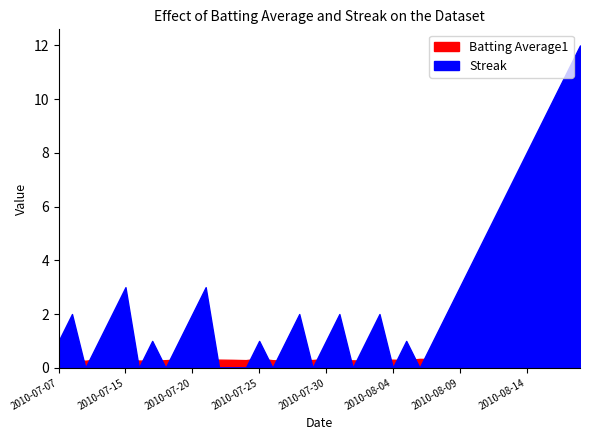

Reading left to right, extract all data points from this chart.

Batting Average1: 2010-07-07=0.4	2010-07-08=0.3	2010-07-09=0.3	2010-07-10=0.3	2010-07-11=0.3	2010-07-15=0.3	2010-07-16=0.3	2010-07-17=0.3	2010-07-18=0.3	2010-07-19=0.3	2010-07-20=0.4	2010-07-21=0.3	2010-07-22=0.3	2010-07-23=0.3	2010-07-24=0.3	2010-07-25=0.3	2010-07-26=0.3	2010-07-27=0.3	2010-07-28=0.3	2010-07-29=0.3	2010-07-30=0.3	2010-07-31=0.3	2010-08-01=0.3	2010-08-02=0.3	2010-08-03=0.3	2010-08-04=0.3	2010-08-05=0.3	2010-08-06=0.3	2010-08-07=0.3	2010-08-08=0.3	2010-08-09=0.3	2010-08-10=0.3	2010-08-11=0.3	2010-08-12=0.3	2010-08-13=0.4	2010-08-14=0.3	2010-08-15=0.3	2010-08-16=0.3	2010-08-17=0.3	2010-08-18=0.3
Streak: 2010-07-07=1.0	2010-07-08=2.0	2010-07-09=0.0	2010-07-10=1.0	2010-07-11=2.0	2010-07-15=3.0	2010-07-16=0.0	2010-07-17=1.0	2010-07-18=0.0	2010-07-19=1.0	2010-07-20=2.0	2010-07-21=3.0	2010-07-22=0.0	2010-07-23=0.0	2010-07-24=0.0	2010-07-25=1.0	2010-07-26=0.0	2010-07-27=1.0	2010-07-28=2.0	2010-07-29=0.0	2010-07-30=1.0	2010-07-31=2.0	2010-08-01=0.0	2010-08-02=1.0	2010-08-03=2.0	2010-08-04=0.0	2010-08-05=1.0	2010-08-06=0.0	2010-08-07=1.0	2010-08-08=2.0	2010-08-09=3.0	2010-08-10=4.0	2010-08-11=5.0	2010-08-12=6.0	2010-08-13=7.0	2010-08-14=8.0	2010-08-15=9.0	2010-08-16=10.0	2010-08-17=11.0	2010-08-18=12.0